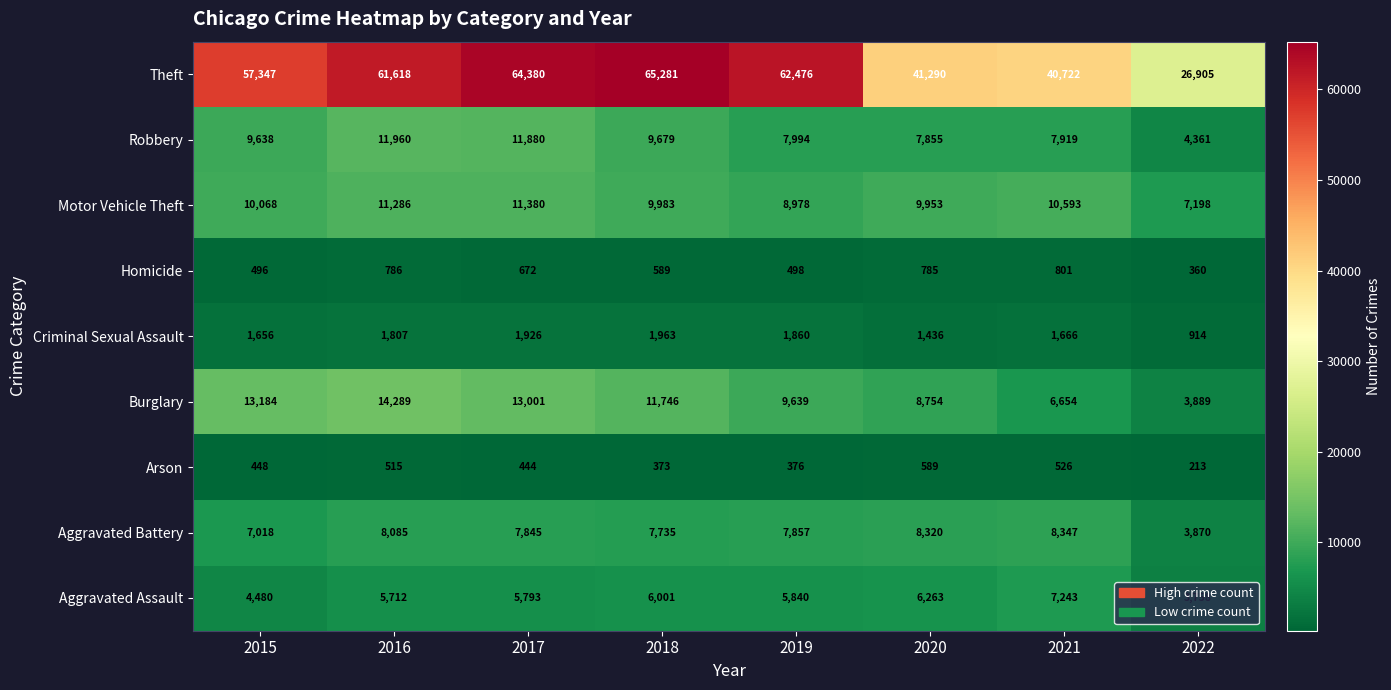

The Aggravated Battery series shows 12794 at 2017. True or false?

False